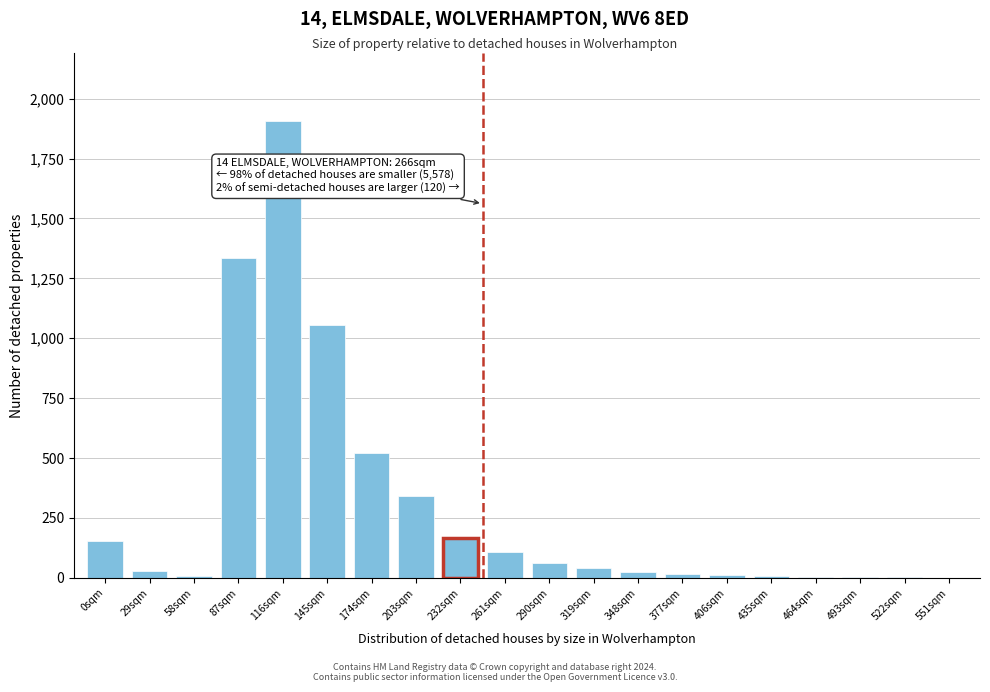

Is it true that the value at 232sqm is 72?

False